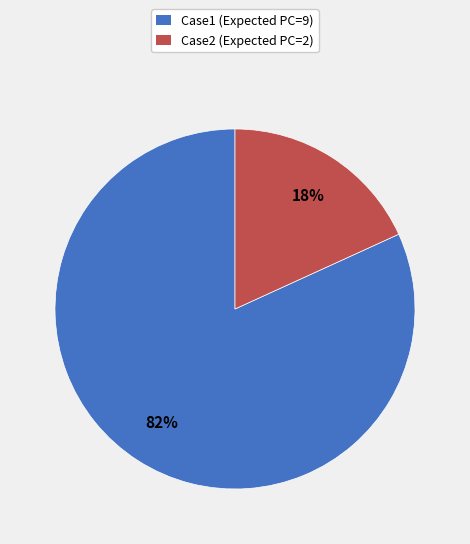

Does Case2 represent more than half of the total?

No